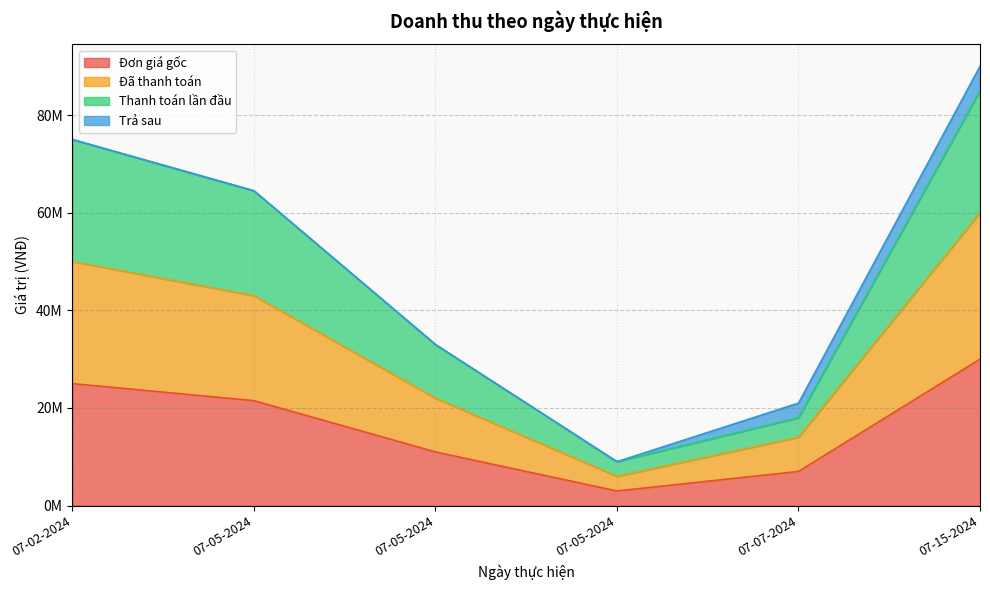

Which series changed the most between 07-05-2024 and 07-05-2024?

Thanh toán lần đầu